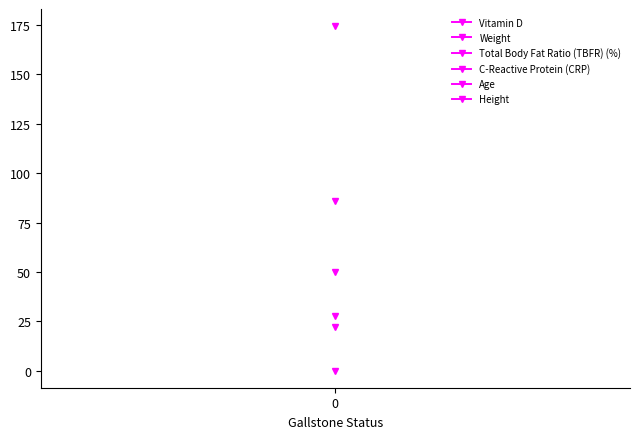

What is the difference between the maximum and minimum values in the Height series?

3.7